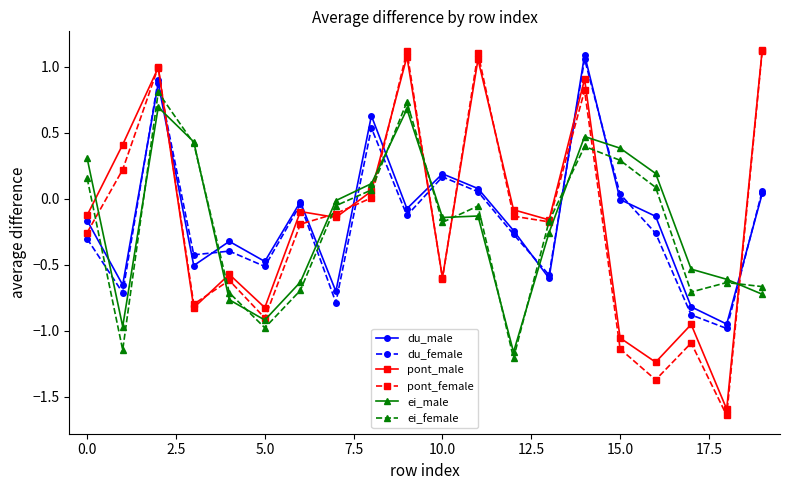

After their last crossing, which series has the higher values: pont_male or ei_female?

pont_male